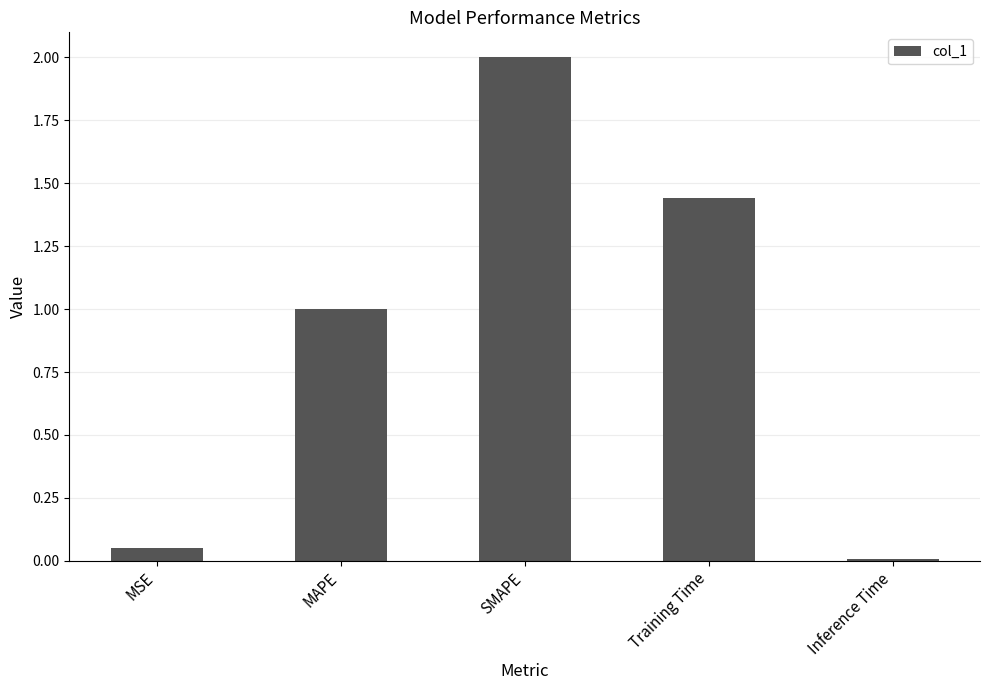

Are the bars grouped side by side (vs. stacked)?

No